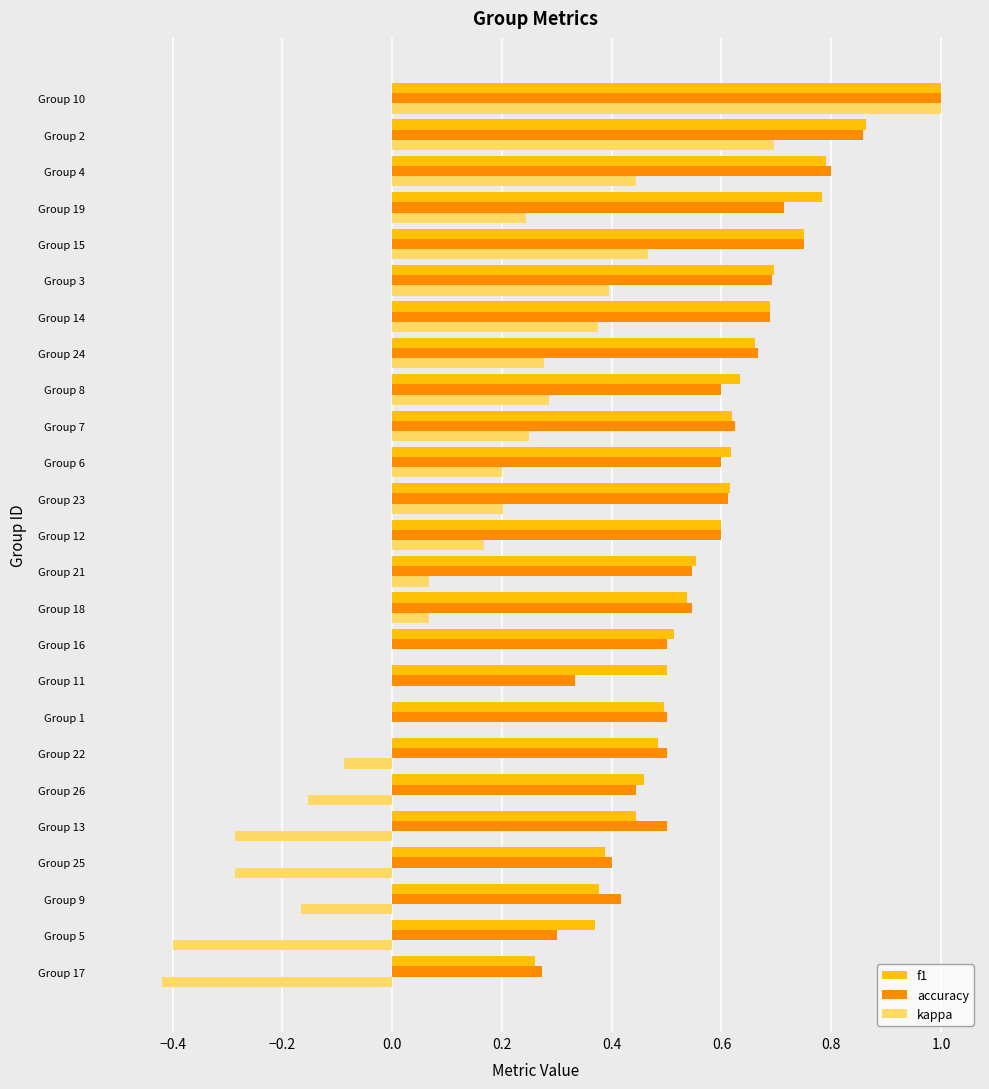

At which category is the sum across all series the highest?

Group 10